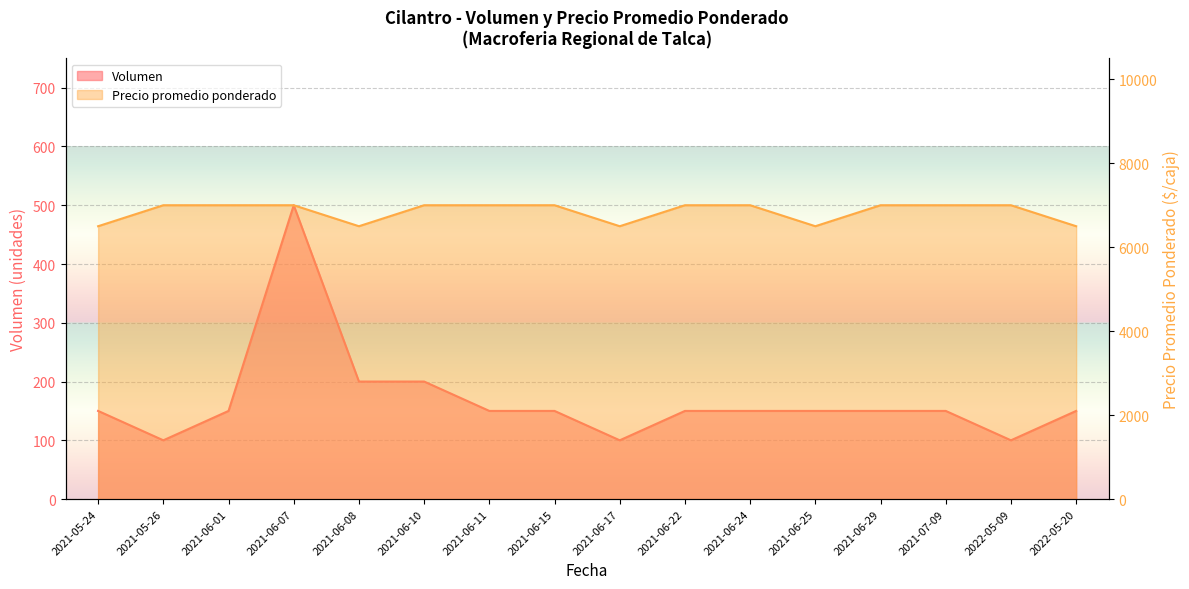

Between 2021-06-08 and 2021-06-15, which is larger?

2021-06-08